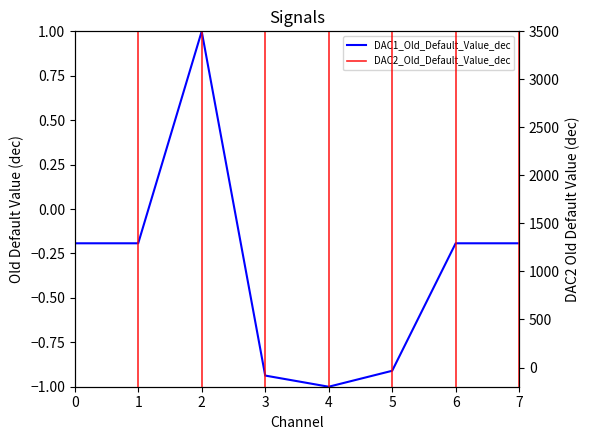

Which series changed the most between 1 and 4?

DAC2_Old_Default_Value_dec